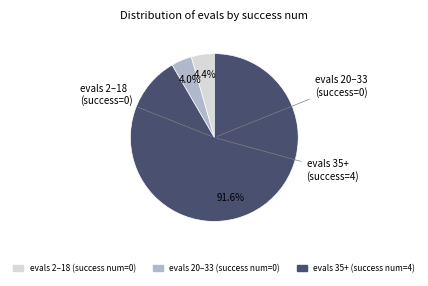

Which has a higher value, evals 35+ (success num=4) or evals 2–18 (success num=0)?

evals 35+ (success num=4)